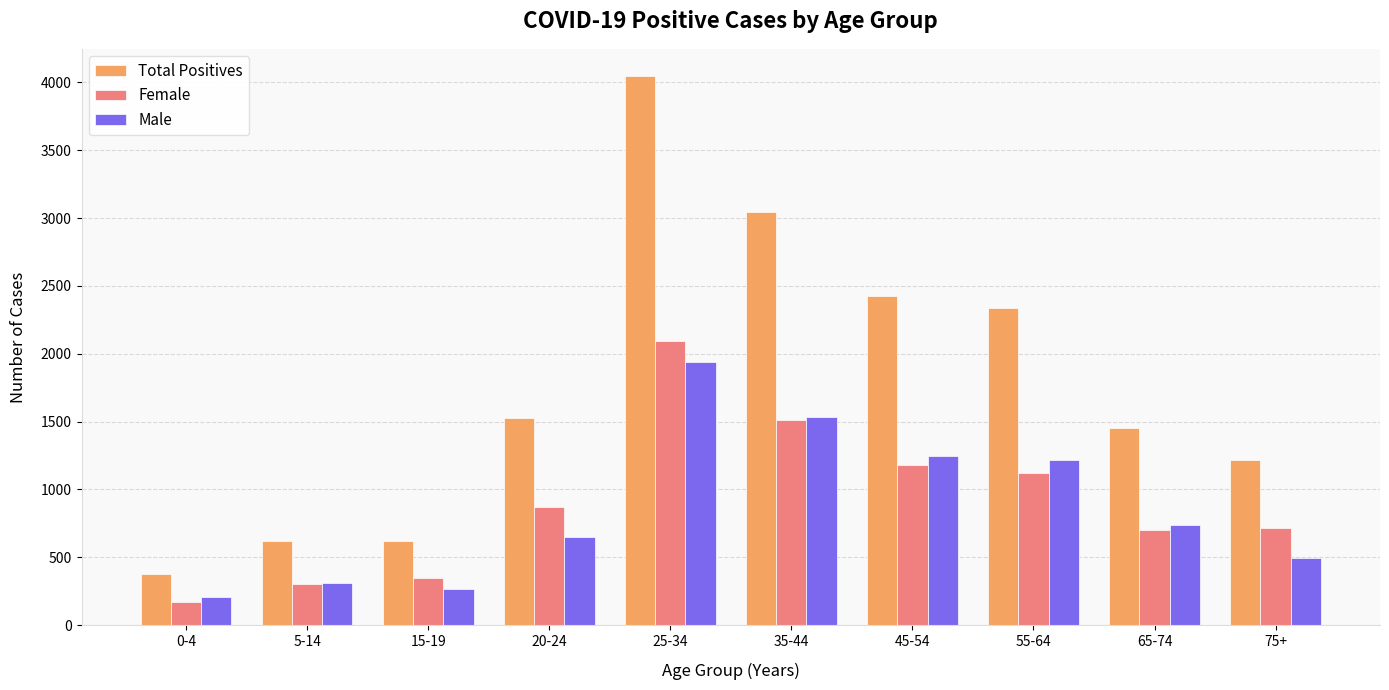

Is it true that Male equals 493 at 75+?

True